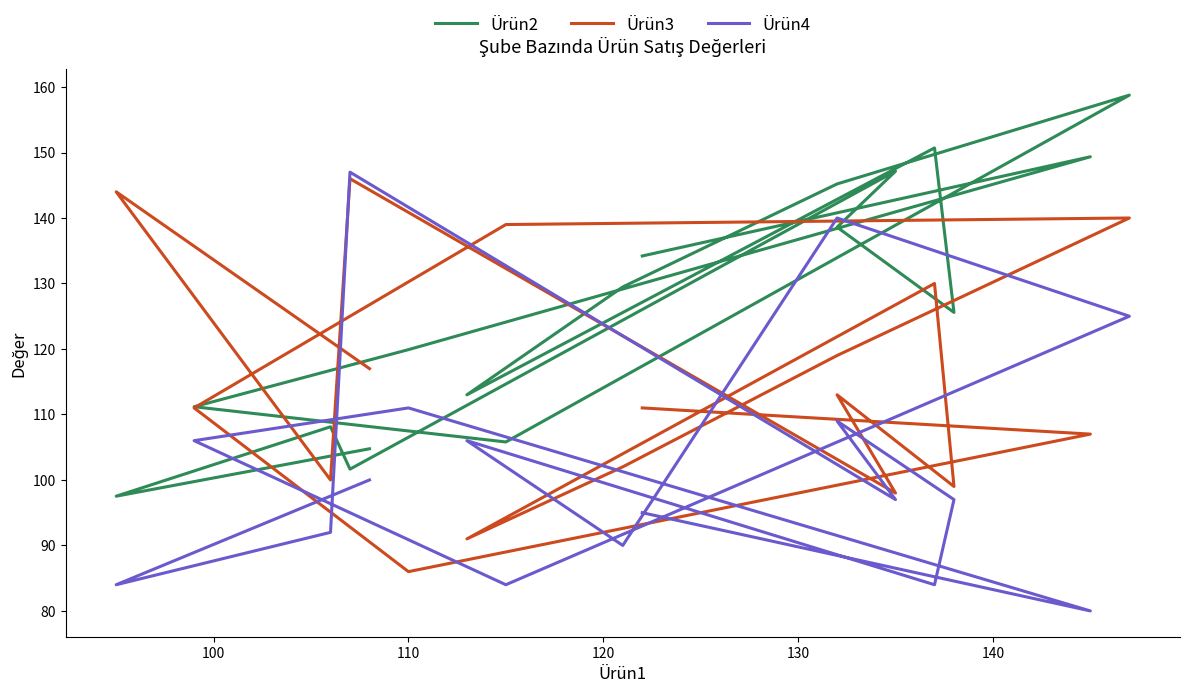

Is this an area chart (filled region under the line)?

No